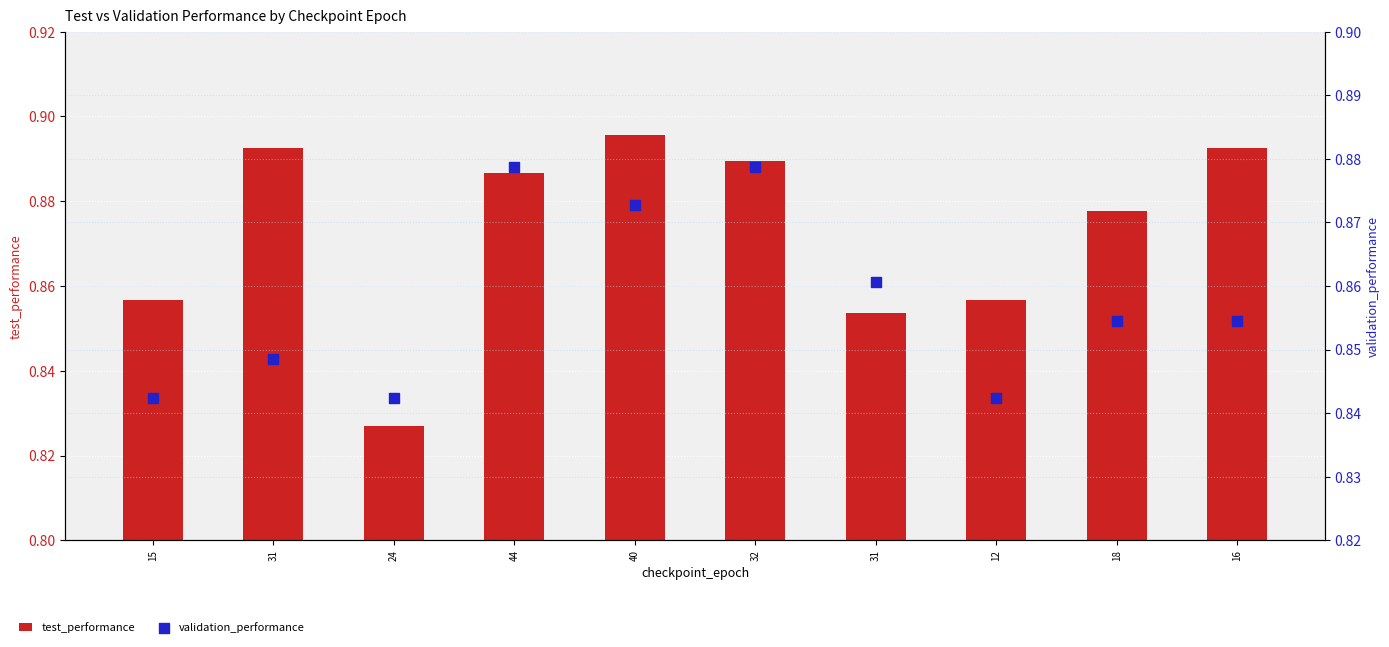

What are all the series names shown in the legend?

test_performance, validation_performance